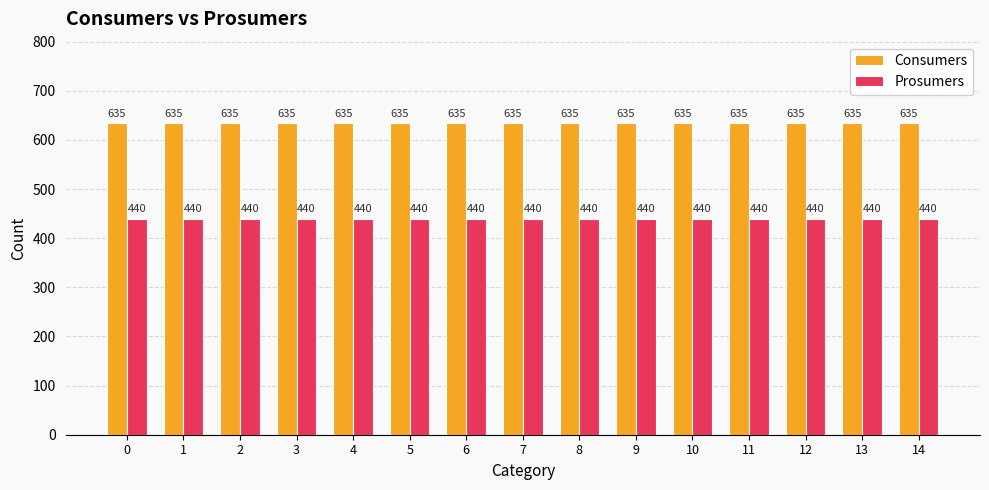

Reading right to left, what are all the values shown in this chart?

Consumers: 14=635	13=635	12=635	11=635	10=635	9=635	8=635	7=635	6=635	5=635	4=635	3=635	2=635	1=635	0=635
Prosumers: 14=440	13=440	12=440	11=440	10=440	9=440	8=440	7=440	6=440	5=440	4=440	3=440	2=440	1=440	0=440